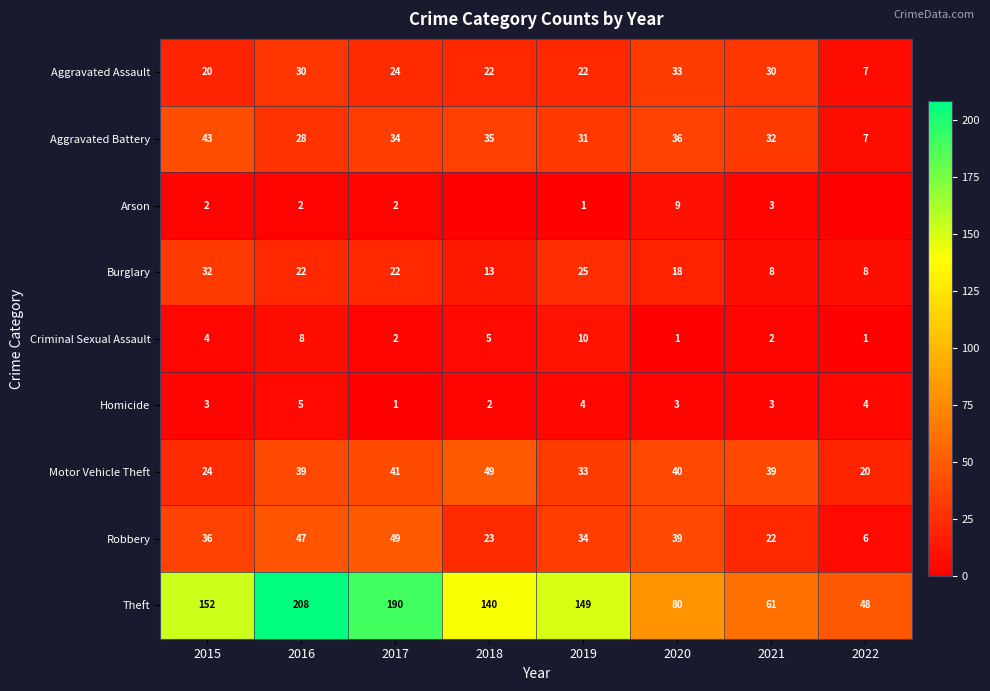

What is the sum of all Homicide values?

25